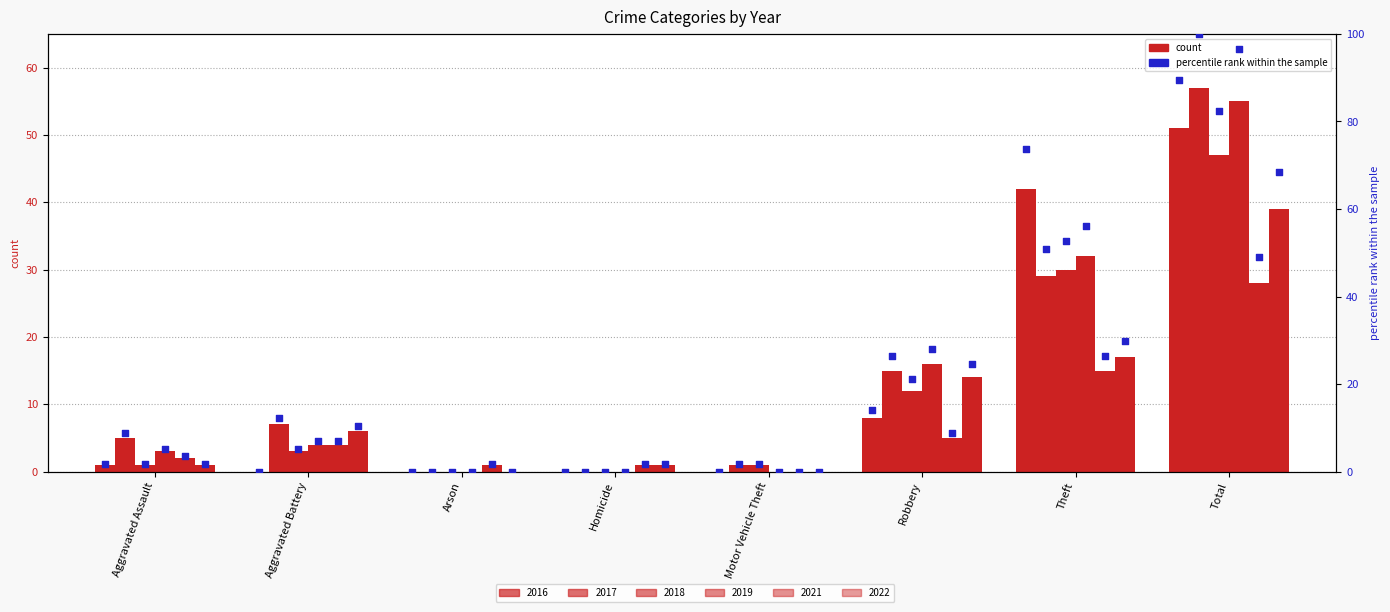

Which series has the largest Y range (max minus min)?

2017 pct